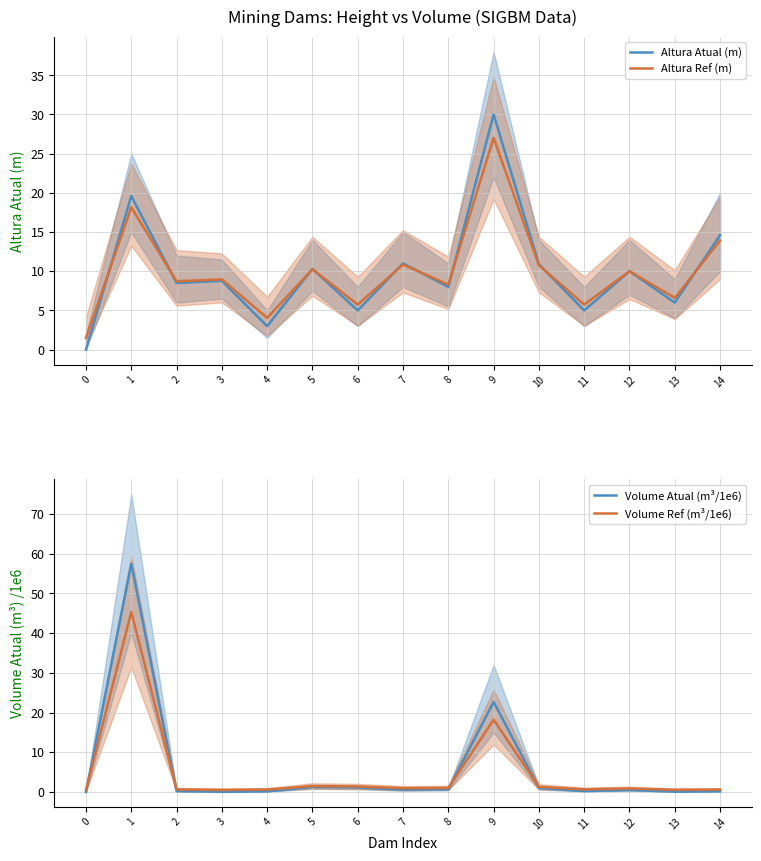

In Volume Ref (m³/1e6), how many points are higher than both neighbors (excluding endpoints)?

4